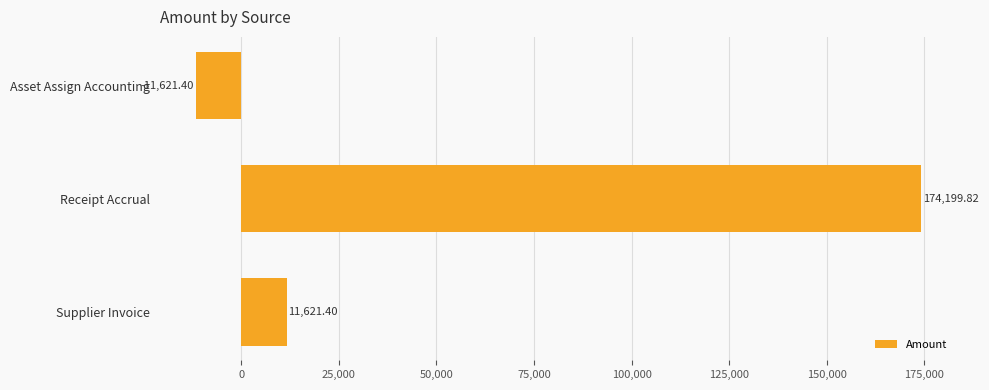

Which label corresponds to the smallest value in the chart?

Asset Assign Accounting